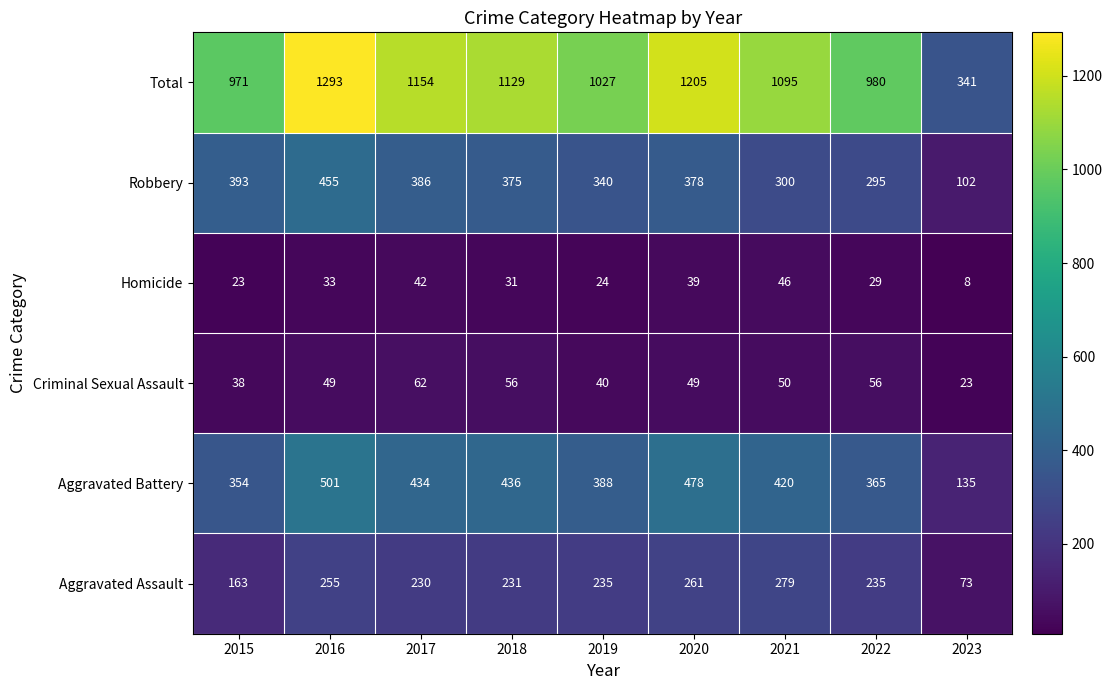

At 2020, list the series in order from largest to smallest.

Total, Aggravated Battery, Robbery, Aggravated Assault, Criminal Sexual Assault, Homicide